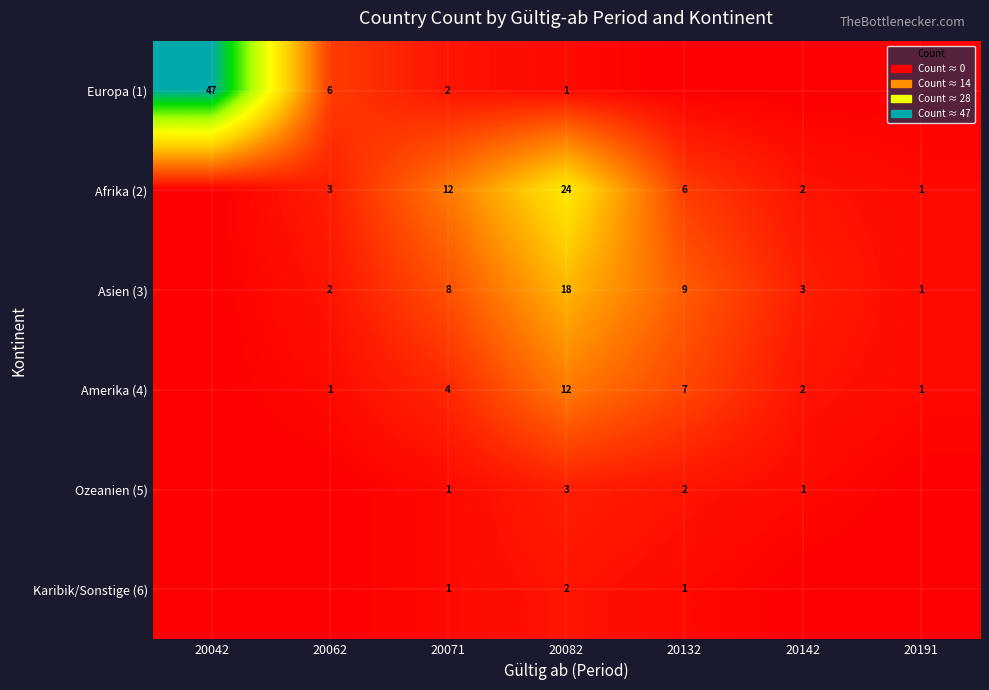

How many data points does each series have?

7